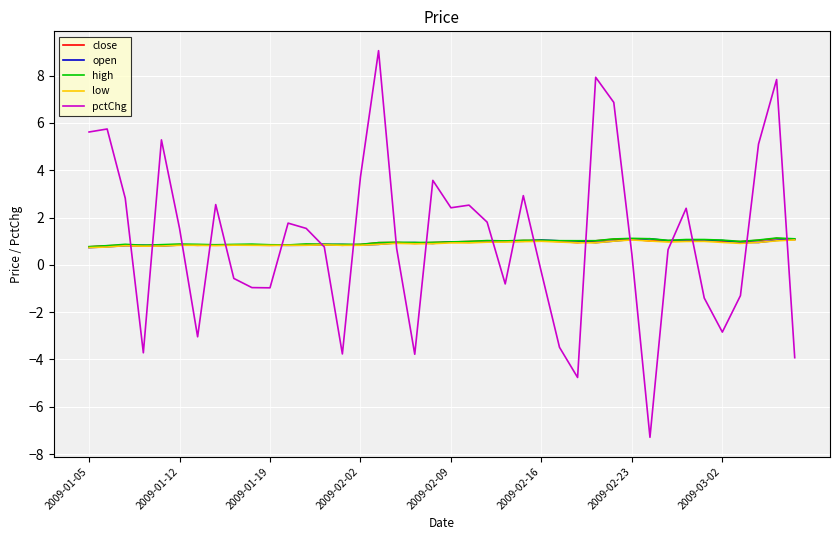

What is the difference between the maximum and second lowest values in the high series?

0.3